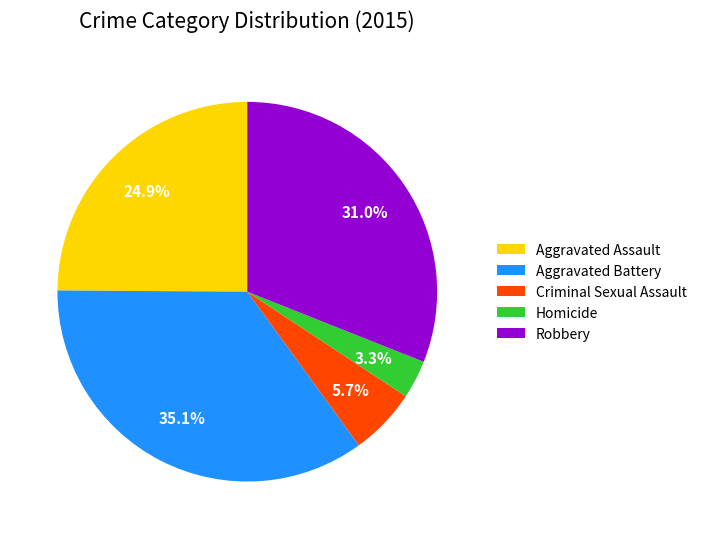

Which has a higher value, Homicide or Aggravated Assault?

Aggravated Assault